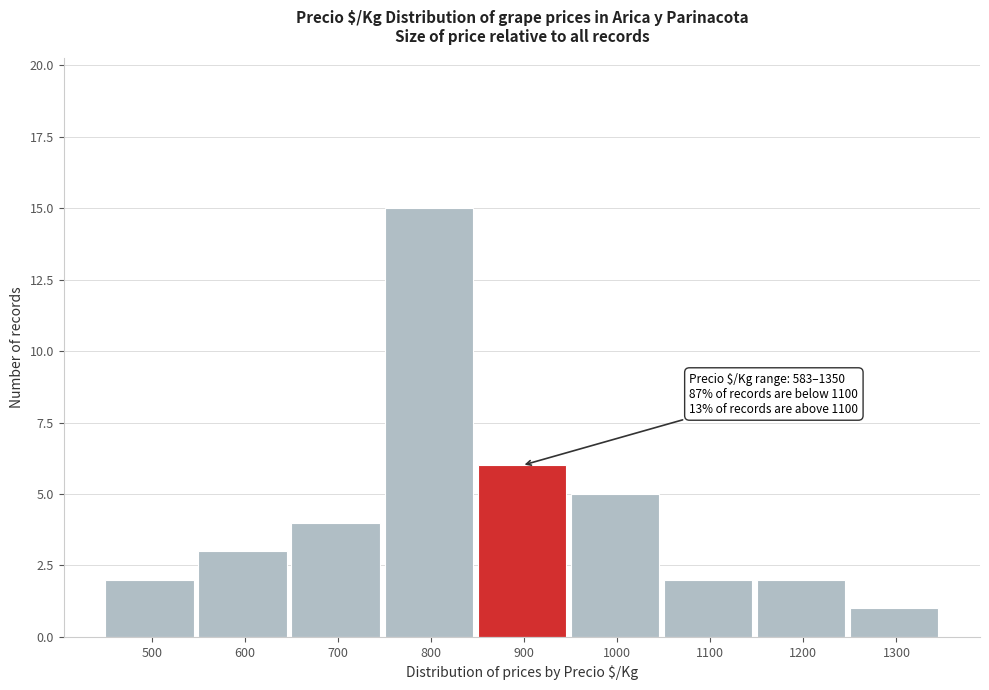

Reading left to right, extract all data points from this chart.

500=2	600=3	700=4	800=15	900=6	1000=5	1100=2	1200=2	1300=1